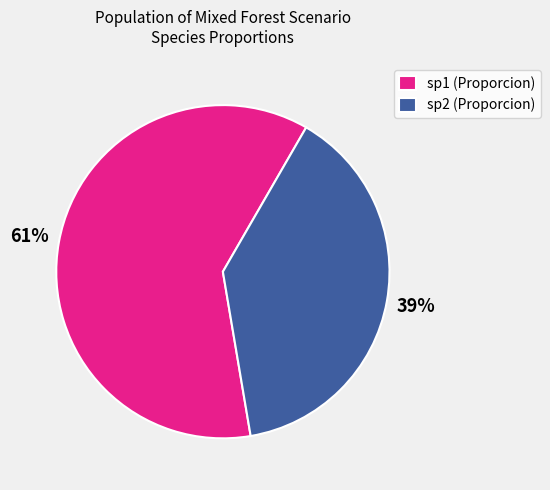

To the nearest percent, what portion does sp2 (Proporcion) represent?

39%